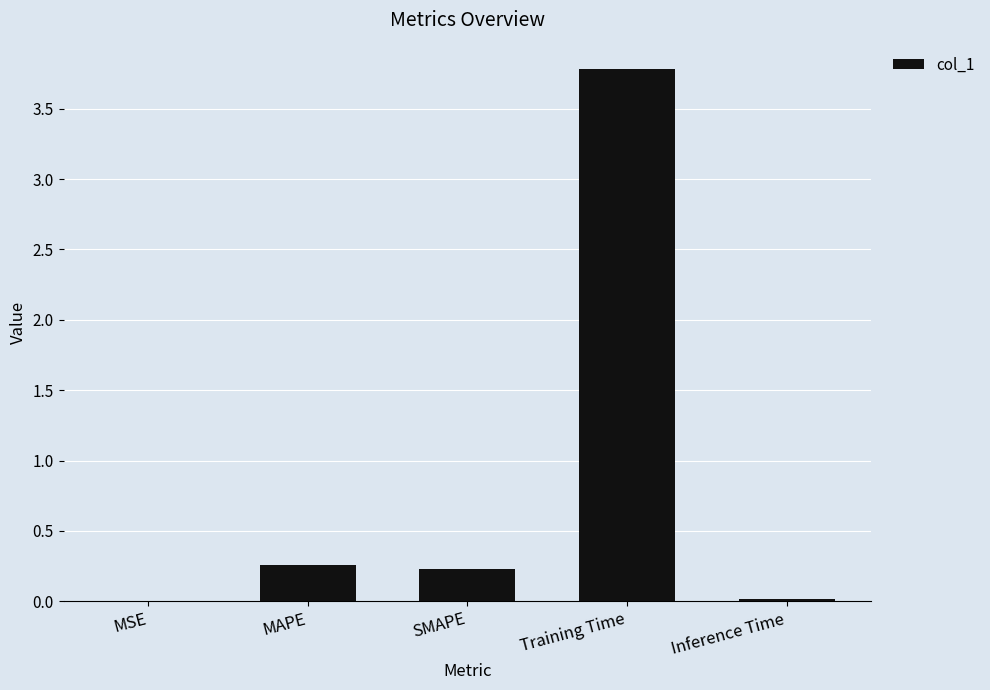

True or false: the data shows 0.2 at SMAPE.

True